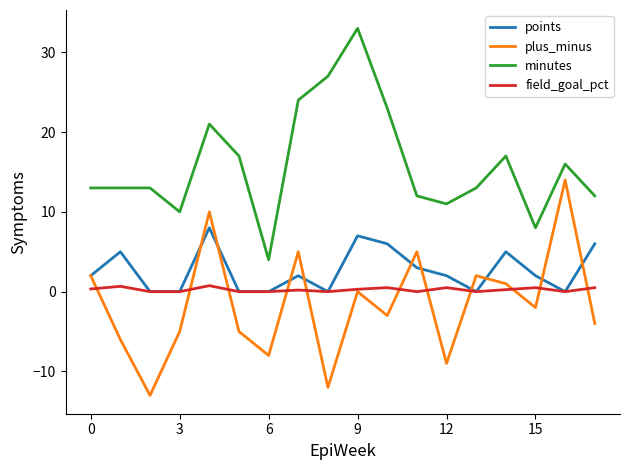

What is the maximum value shown in the chart?

33.0